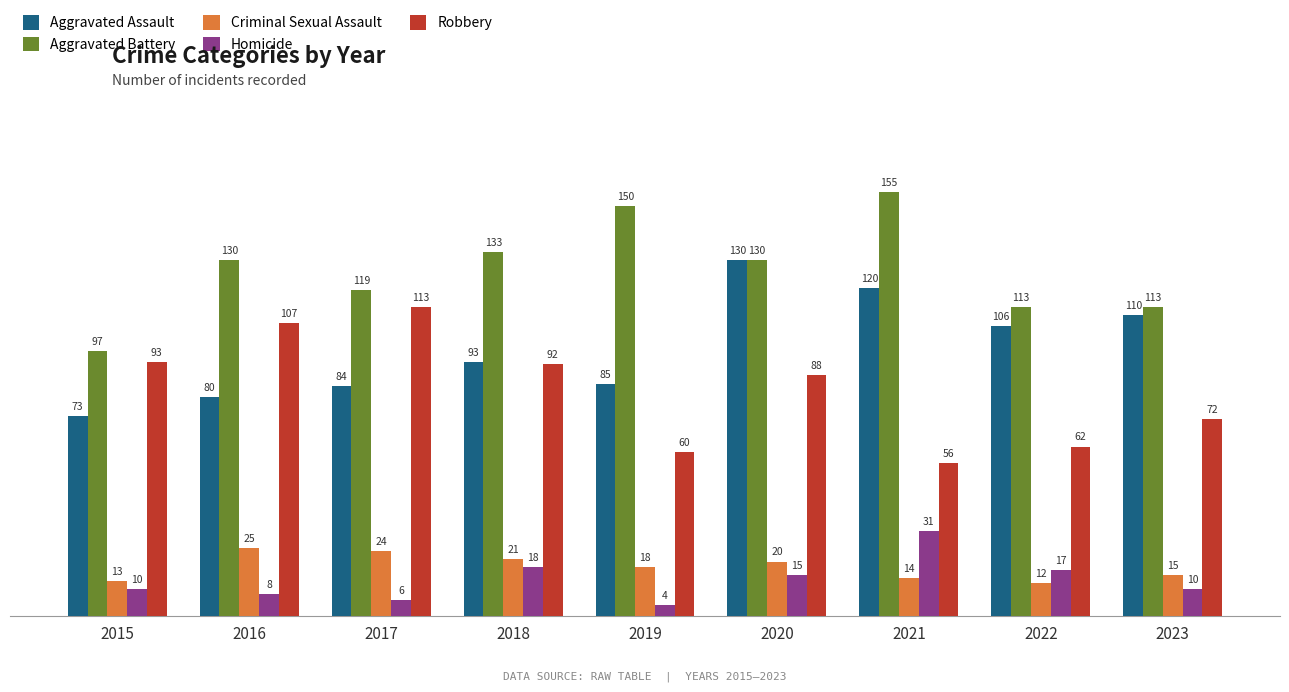

What is the difference between the highest and lowest values at 2019?

146